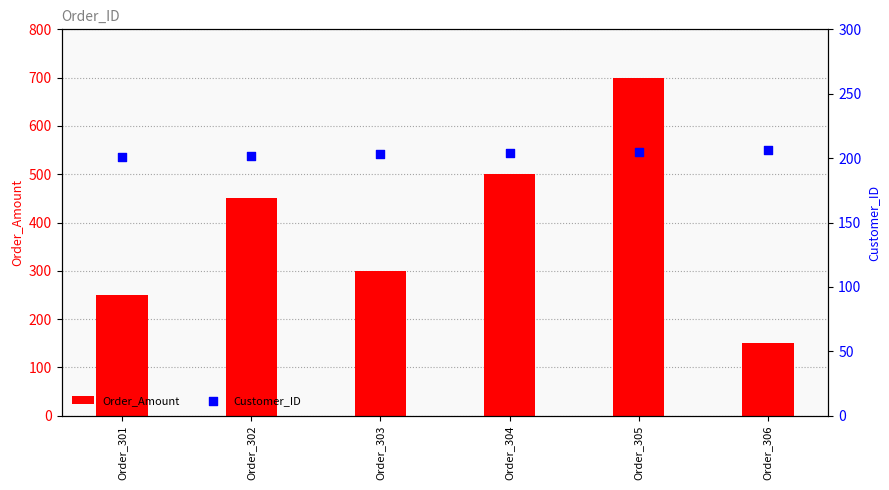

Which series has the largest total across all categories?

Order_Amount